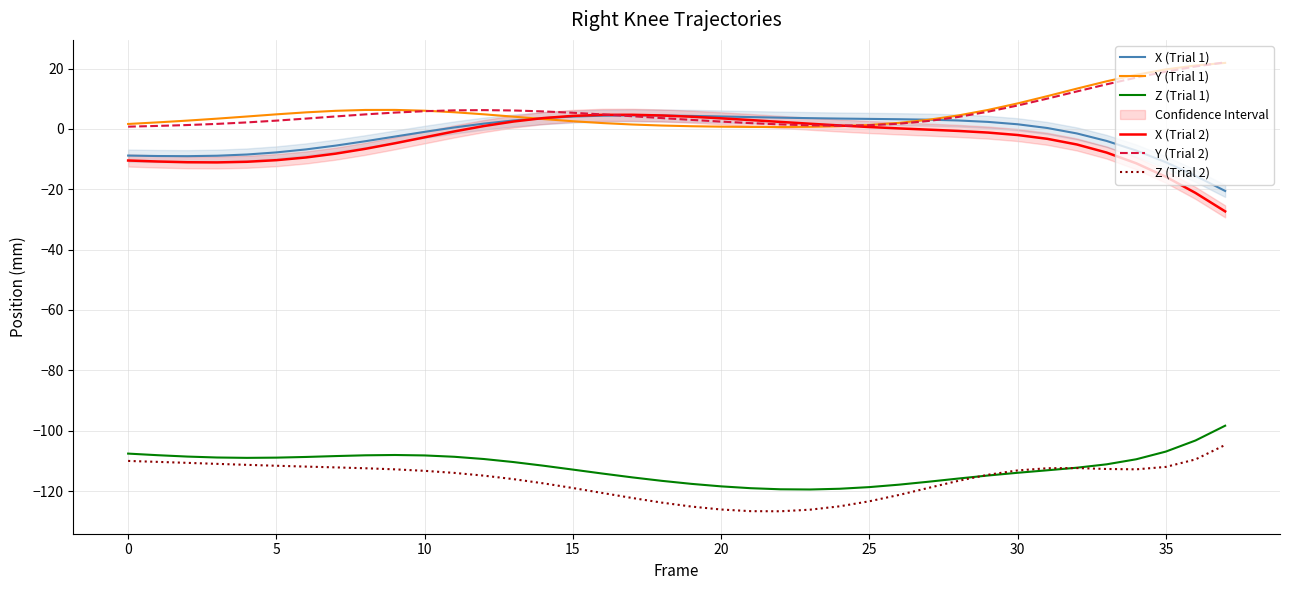

True or false: Z (Trial 2) has a value of -119.0 at 27.

True